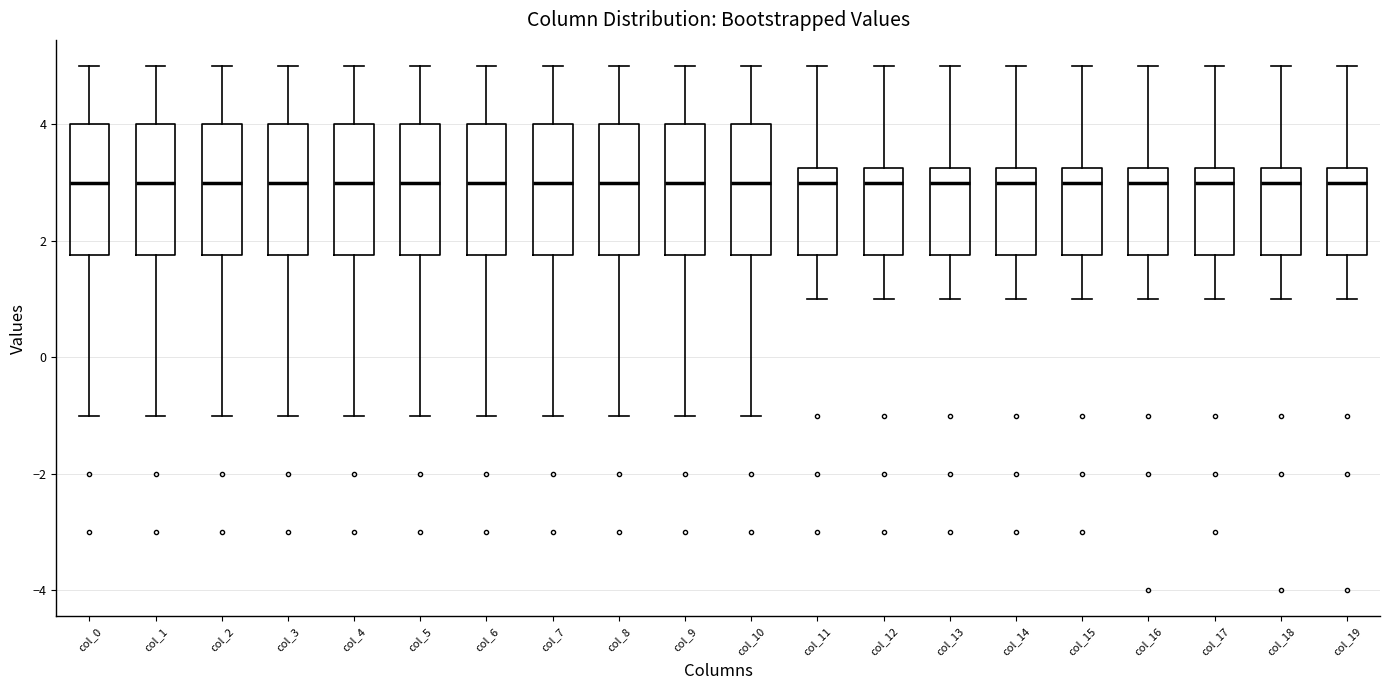

Reading left to right, read every box against the y-axis: the position of its median line, the range the box covers, and the ends of its whiskers. The values are not printed on the chart, so give them approximately, as read against the axis.

col_0: median 3.0, box 1.8 to 4.0, whiskers -1.0 to 5.0
col_1: median 3.0, box 1.8 to 4.0, whiskers -1.0 to 5.0
col_2: median 3.0, box 1.8 to 4.0, whiskers -1.0 to 5.0
col_3: median 3.0, box 1.8 to 4.0, whiskers -1.0 to 5.0
col_4: median 3.0, box 1.8 to 4.0, whiskers -1.0 to 5.0
col_5: median 3.0, box 1.8 to 4.0, whiskers -1.0 to 5.0
col_6: median 3.0, box 1.8 to 4.0, whiskers -1.0 to 5.0
col_7: median 3.0, box 1.8 to 4.0, whiskers -1.0 to 5.0
col_8: median 3.0, box 1.8 to 4.0, whiskers -1.0 to 5.0
col_9: median 3.0, box 1.8 to 4.0, whiskers -1.0 to 5.0
col_10: median 3.0, box 1.8 to 4.0, whiskers -1.0 to 5.0
col_11: median 3.0, box 1.8 to 3.2, whiskers 1.0 to 5.0
col_12: median 3.0, box 1.8 to 3.2, whiskers 1.0 to 5.0
col_13: median 3.0, box 1.8 to 3.2, whiskers 1.0 to 5.0
col_14: median 3.0, box 1.8 to 3.2, whiskers 1.0 to 5.0
col_15: median 3.0, box 1.8 to 3.2, whiskers 1.0 to 5.0
col_16: median 3.0, box 1.8 to 3.2, whiskers 1.0 to 5.0
col_17: median 3.0, box 1.8 to 3.2, whiskers 1.0 to 5.0
col_18: median 3.0, box 1.8 to 3.2, whiskers 1.0 to 5.0
col_19: median 3.0, box 1.8 to 3.2, whiskers 1.0 to 5.0